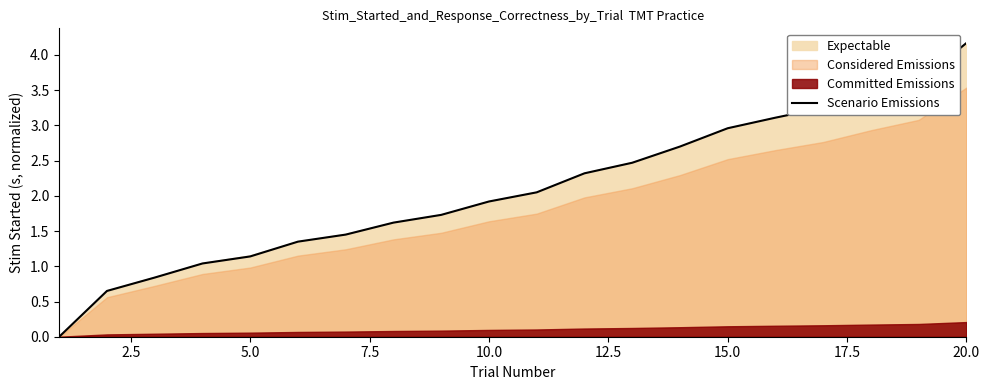

Which category has the highest value in the Scenario Emissions series?

20.0